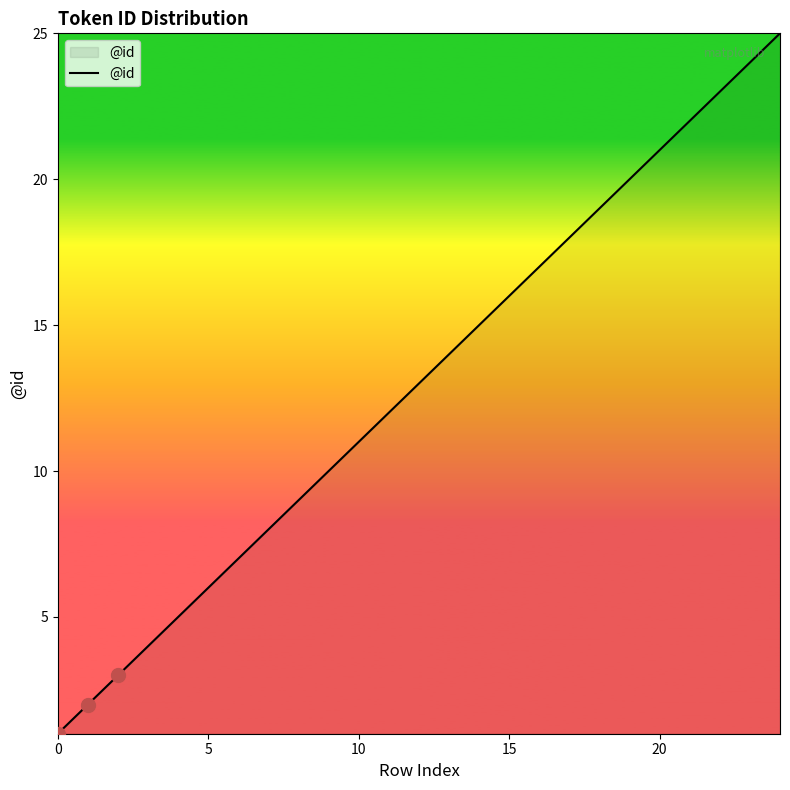

What is the difference between the maximum and minimum values?

24